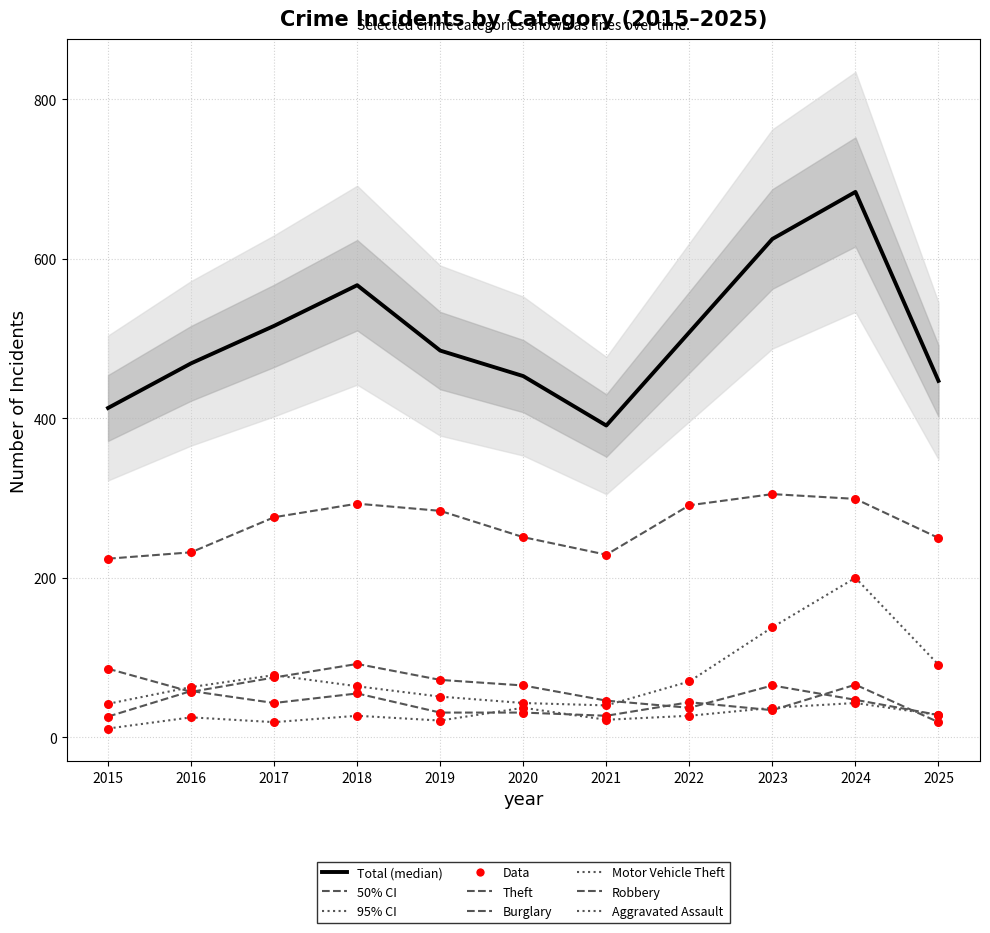

At which category is the sum across all series the highest?

2024